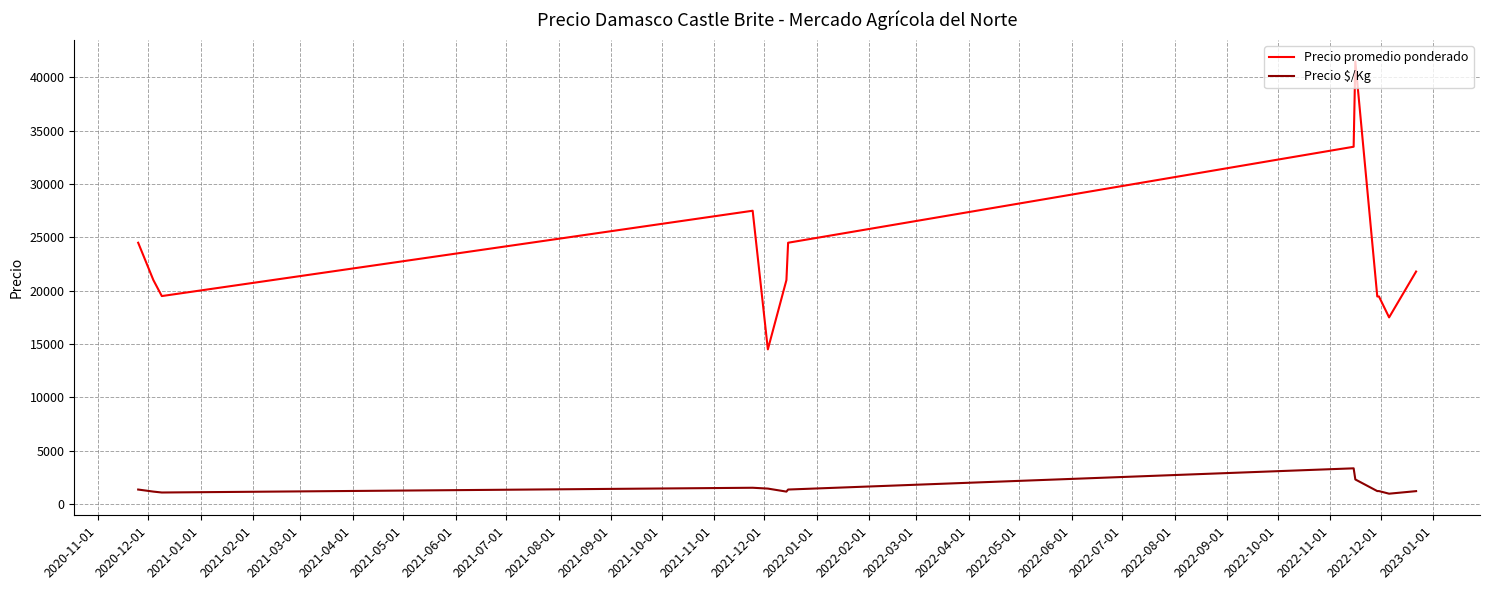

How many lines are shown in the chart?

2